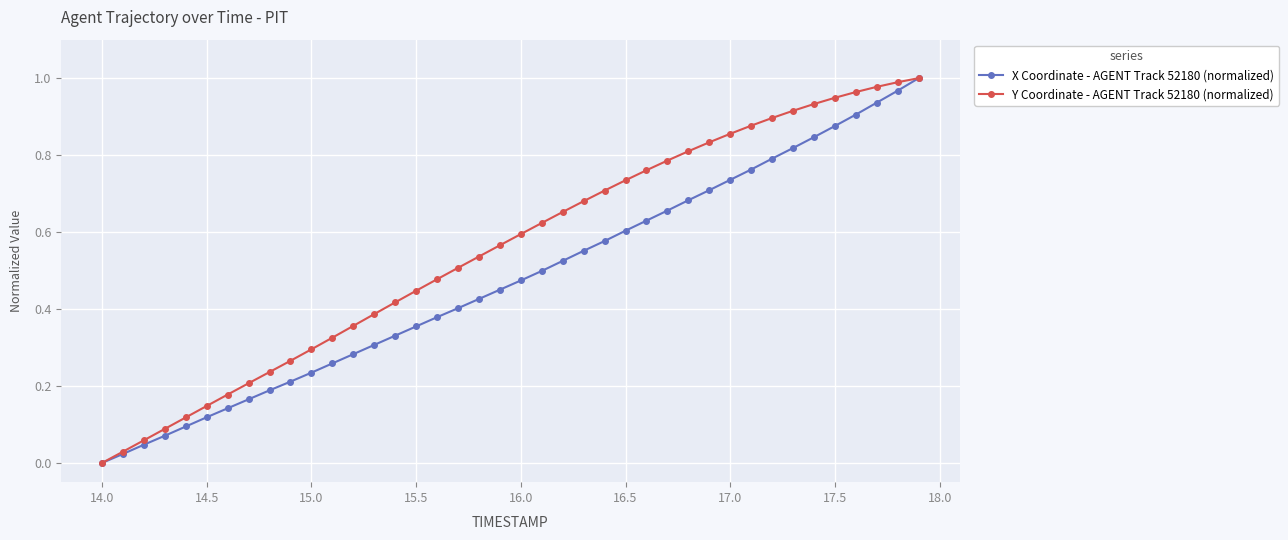

True or false: X Coordinate - AGENT Track 52180 (normalized) has more than 1 points higher than both neighbors.

False